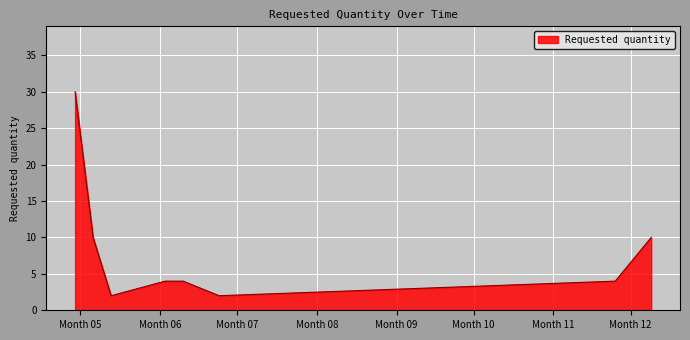

How many series are shown in this chart?

1